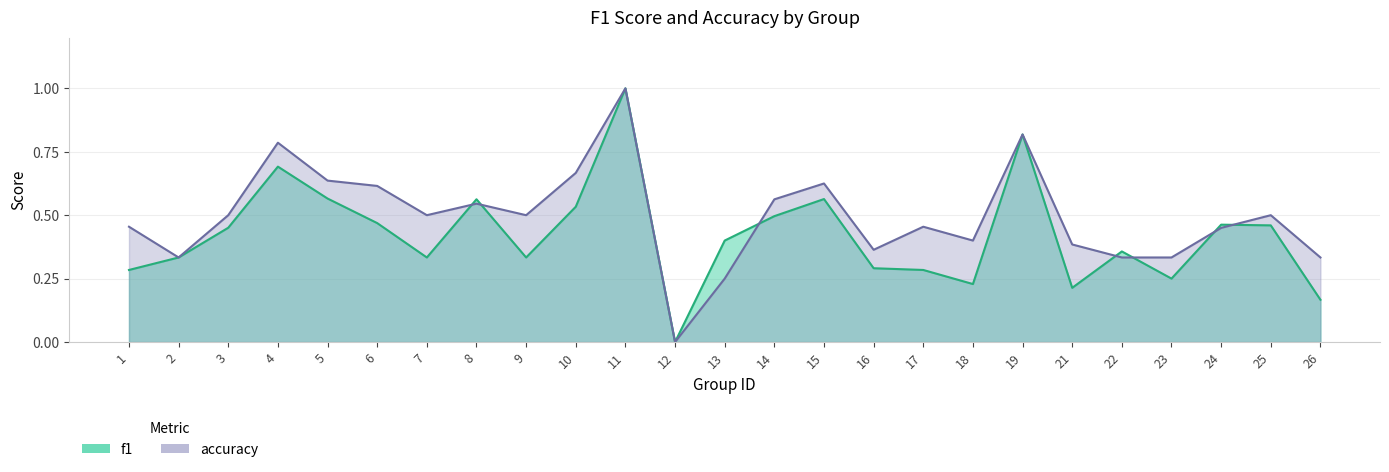

After their last crossing, which series has the higher values: f1 or accuracy?

accuracy